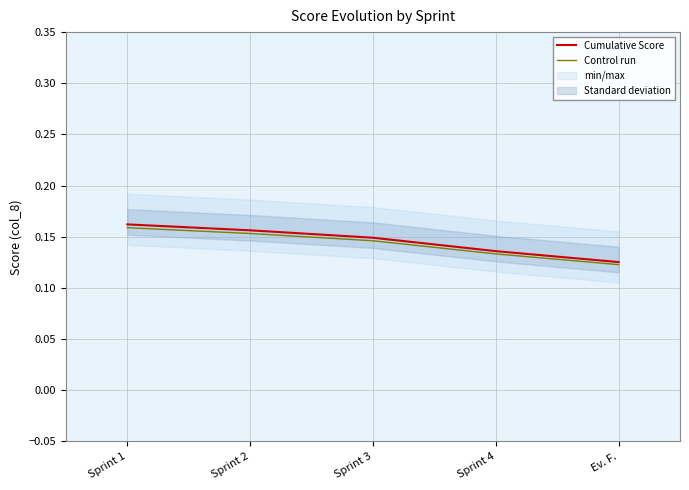

What are all the series names shown in the legend?

Cumulative Score, Control run